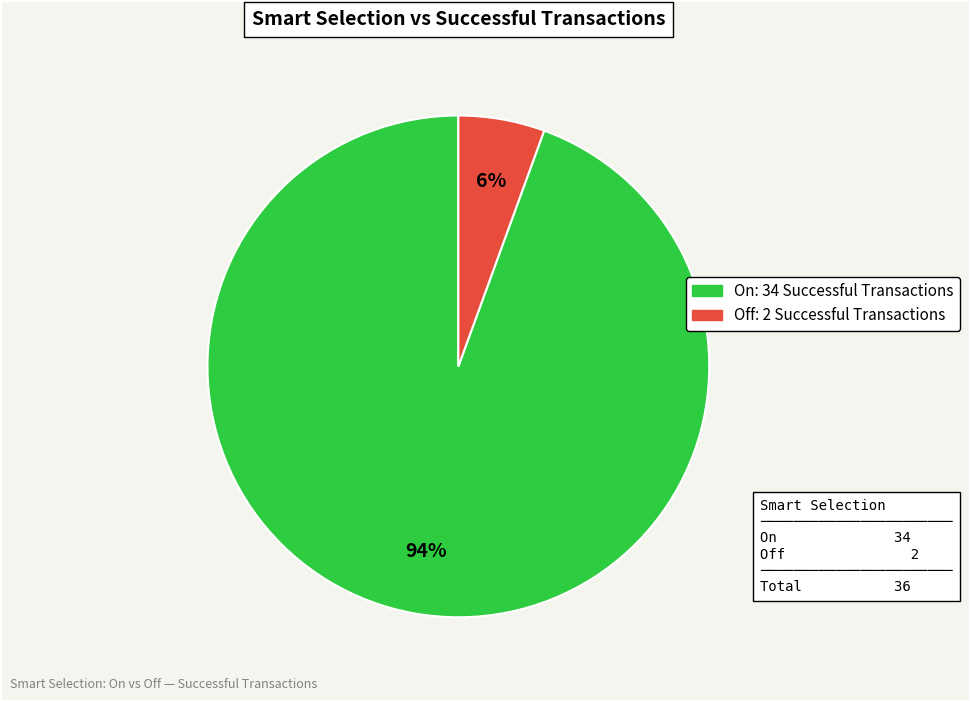

Combined, do On and Off account for over 50%?

Yes